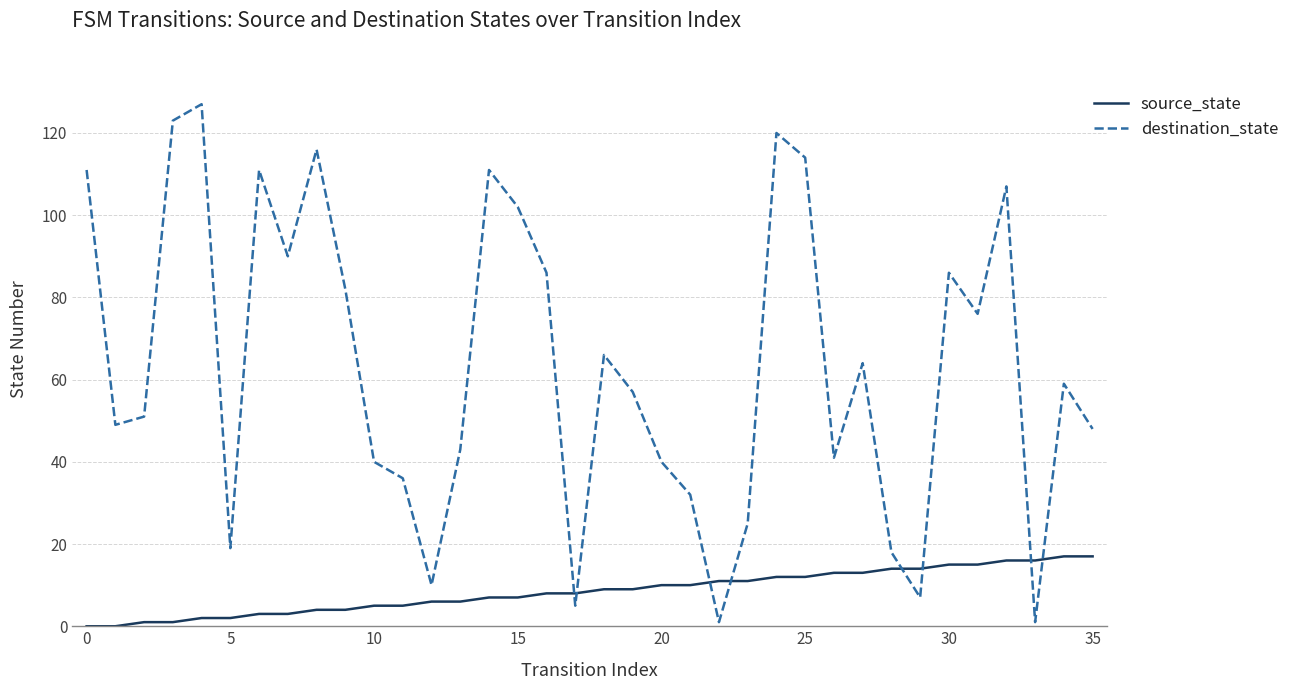

At how many categories does at least one series exceed 83?

13